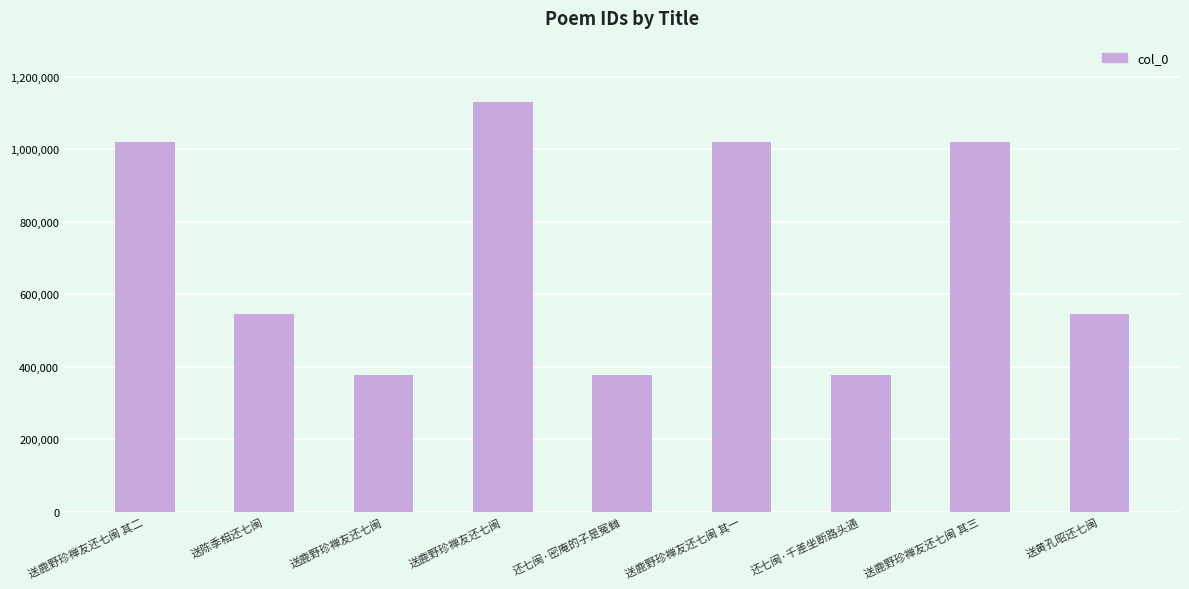

At which category does the chart reach its peak across all series?

送鹿野珍禅友还七闽